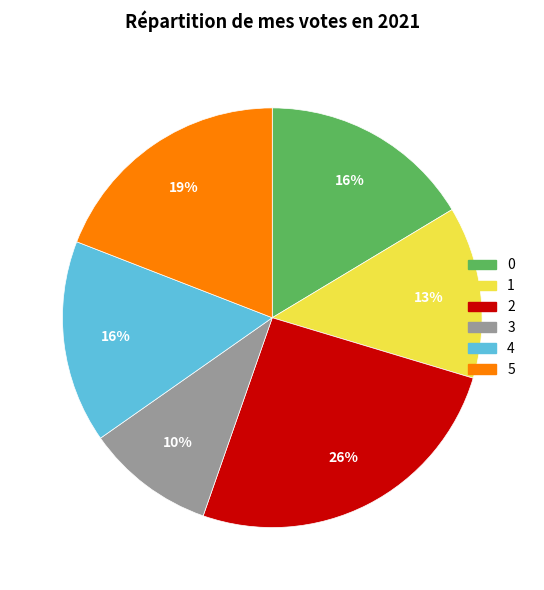

Count the number of slices in the pie.

6